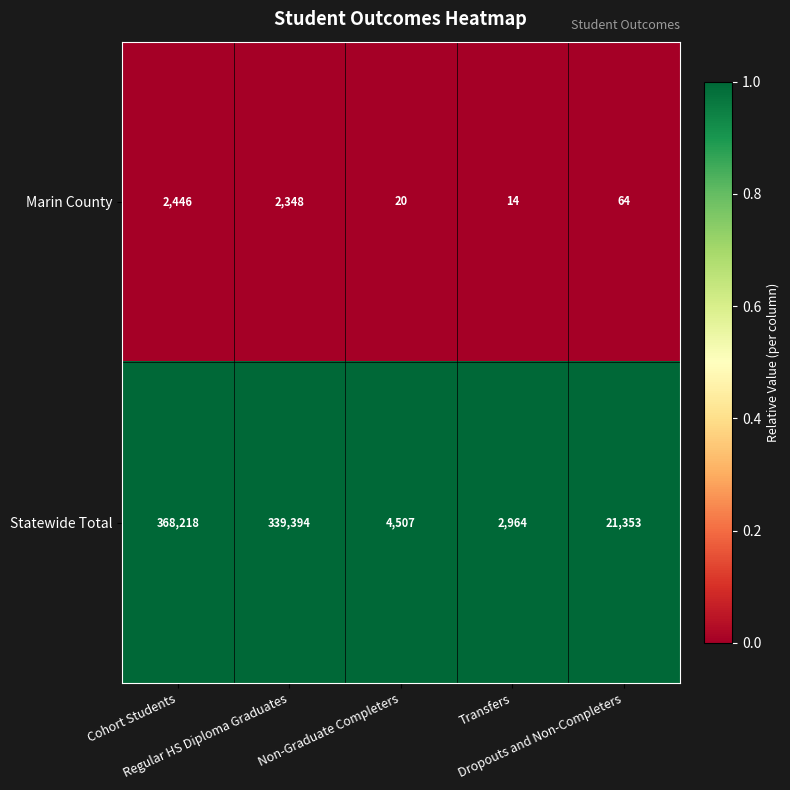

Which series has the widest spread of values?

Statewide Total